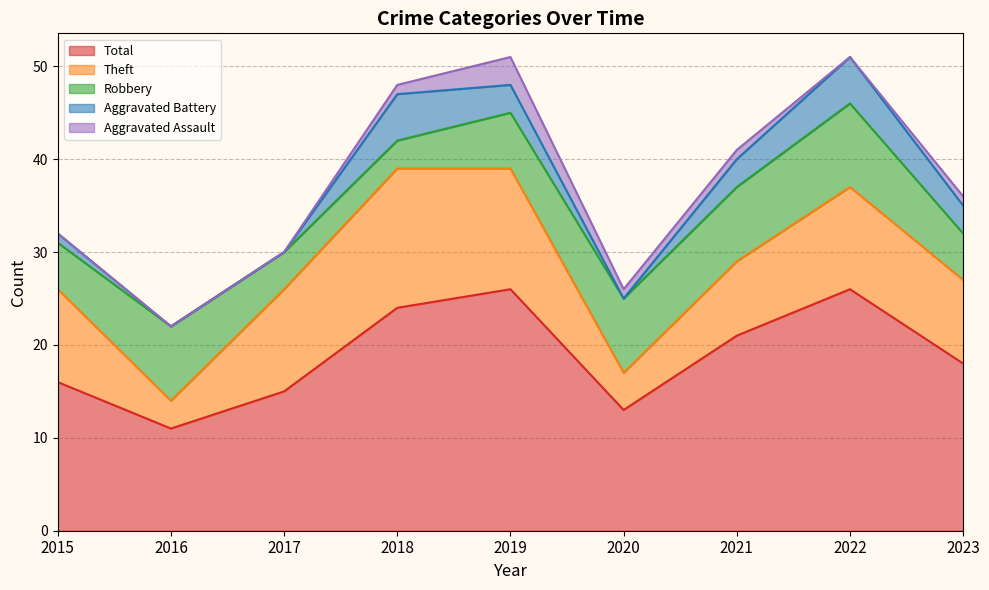

What is the difference between the maximum and minimum values in the Aggravated Assault series?

3